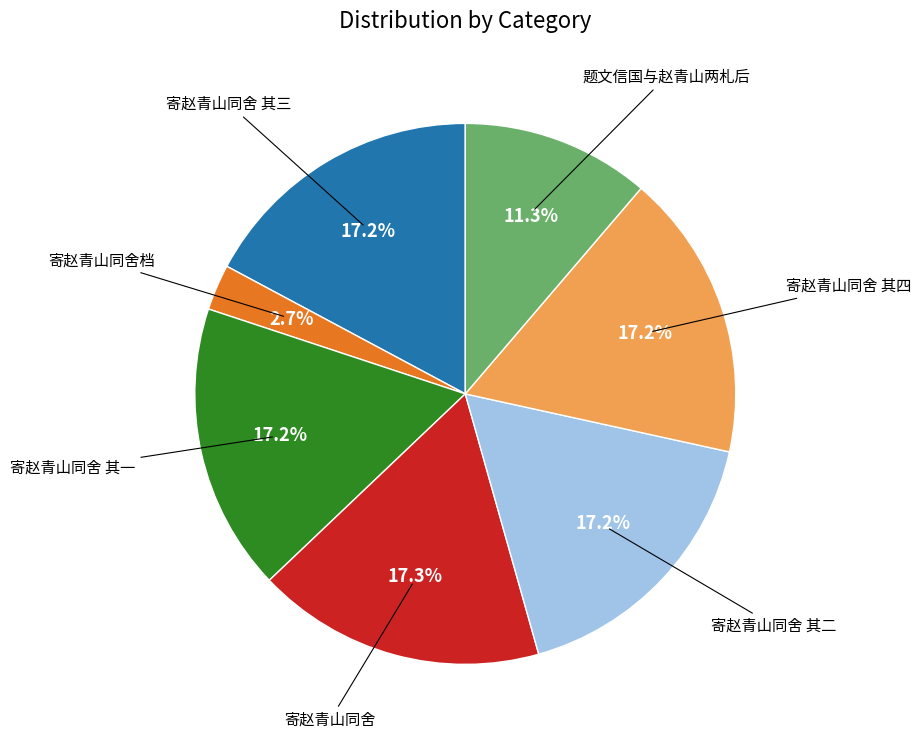

Is there a majority slice in this chart?

No